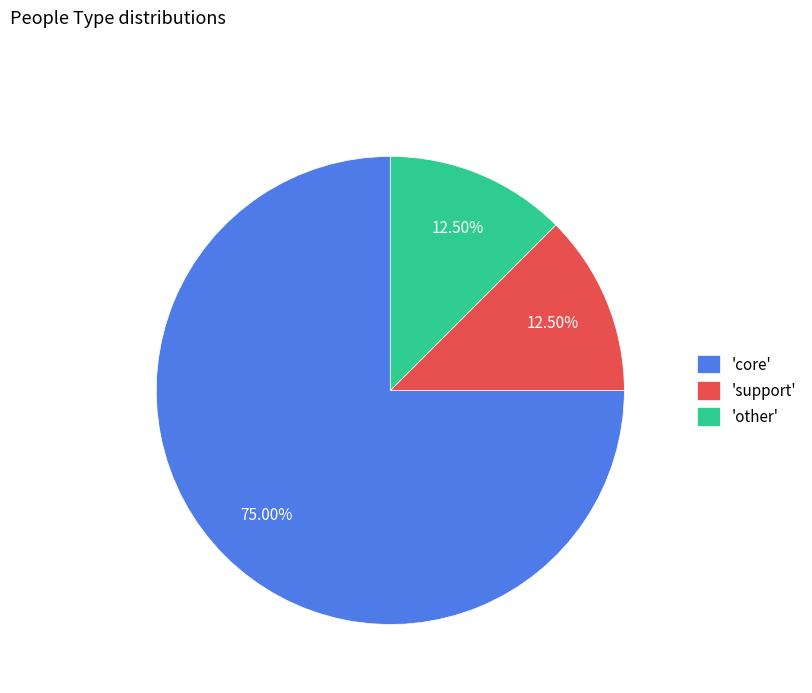

Is the sum of 'support' and 'core' greater than half?

Yes